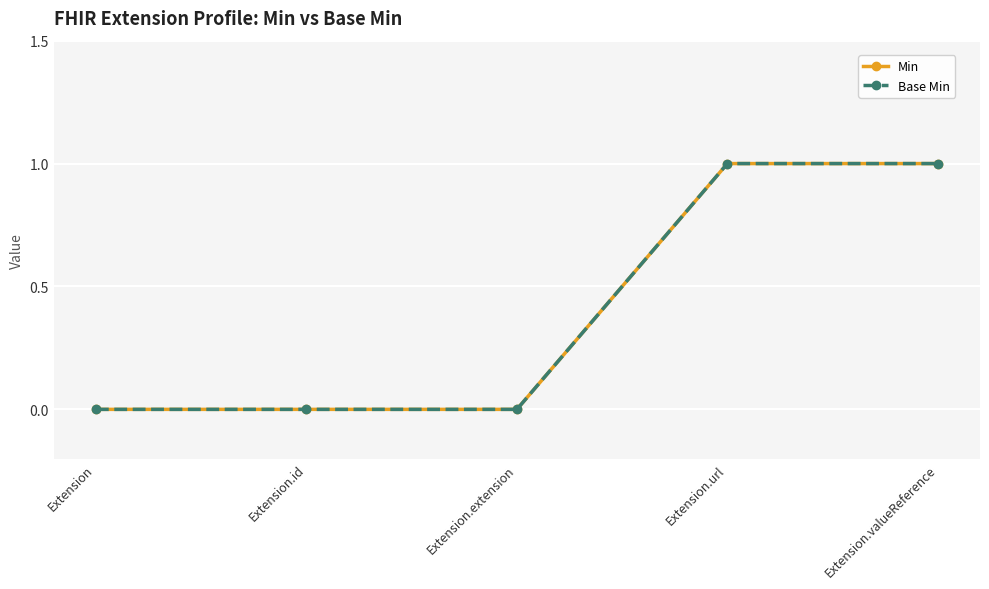

What is the approximate value of Min at Extension.valueReference?

1